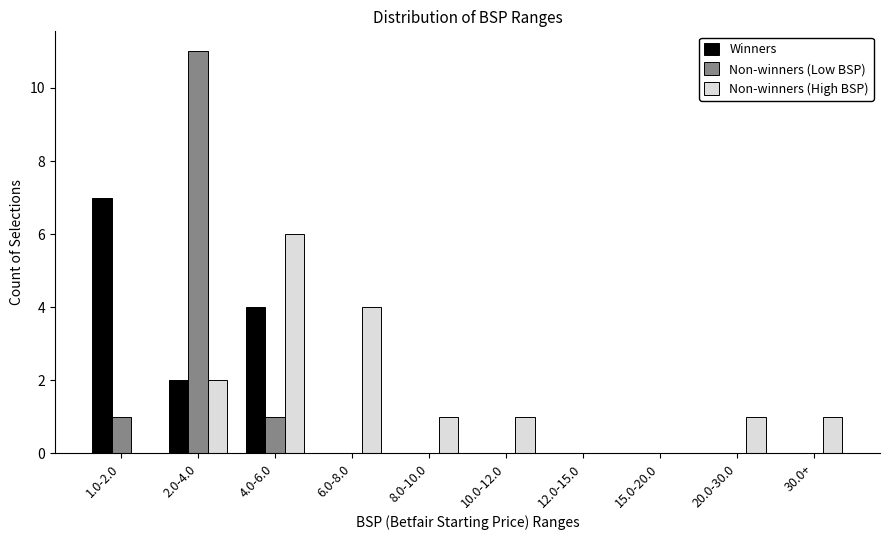

Reading left to right, extract all data points from this chart.

Winners: 1.0-2.0=7	2.0-4.0=2	4.0-6.0=4	6.0-8.0=0	8.0-10.0=0	10.0-12.0=0	12.0-15.0=0	15.0-20.0=0	20.0-30.0=0	30.0+=0
Non-winners (Low BSP): 1.0-2.0=1	2.0-4.0=11	4.0-6.0=1	6.0-8.0=0	8.0-10.0=0	10.0-12.0=0	12.0-15.0=0	15.0-20.0=0	20.0-30.0=0	30.0+=0
Non-winners (High BSP): 1.0-2.0=0	2.0-4.0=2	4.0-6.0=6	6.0-8.0=4	8.0-10.0=1	10.0-12.0=1	12.0-15.0=0	15.0-20.0=0	20.0-30.0=1	30.0+=1